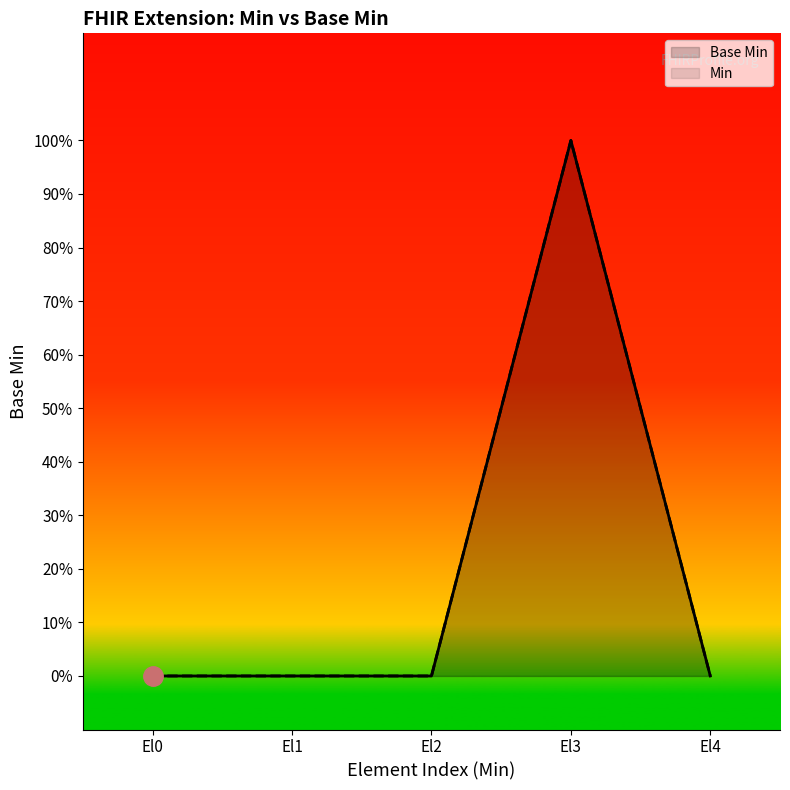

What is the difference between the Min values at El0 and El3?

1